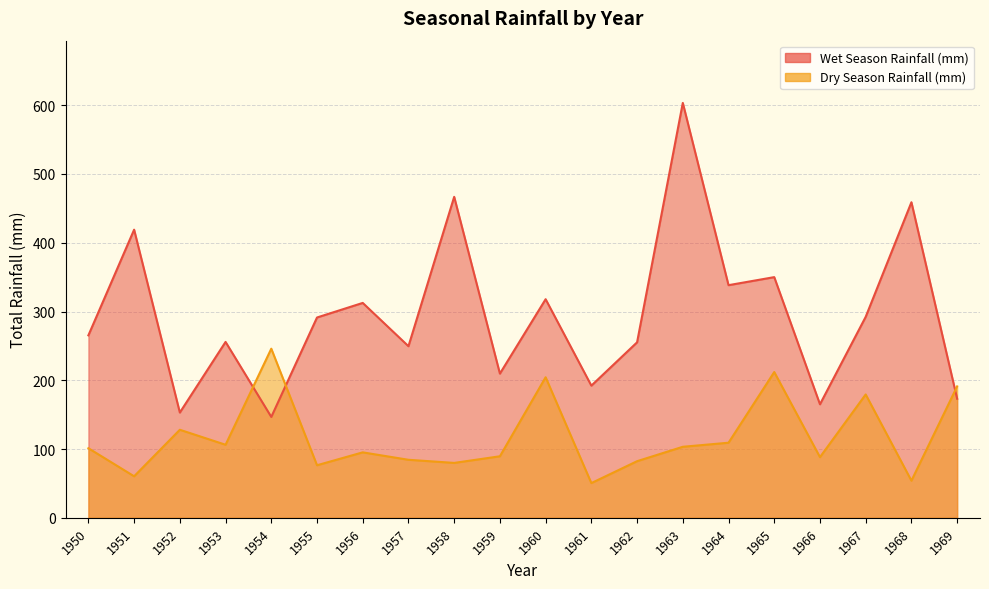

Rank the series at 1959 from lowest to highest value.

Dry Season Rainfall (mm), Wet Season Rainfall (mm)